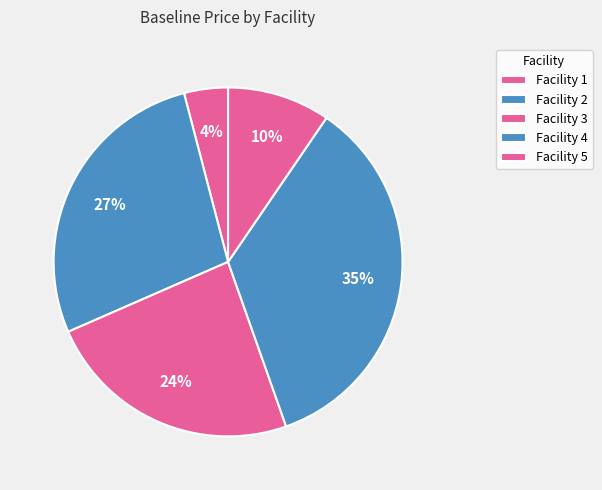

To the nearest percent, what is the combined percentage of Facility 4 and Facility 5?

45%